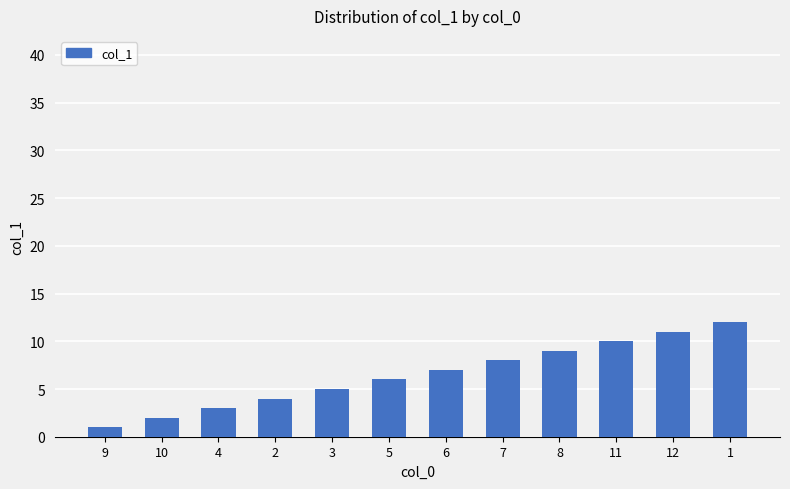

The value at 7 is 13. True or false?

False